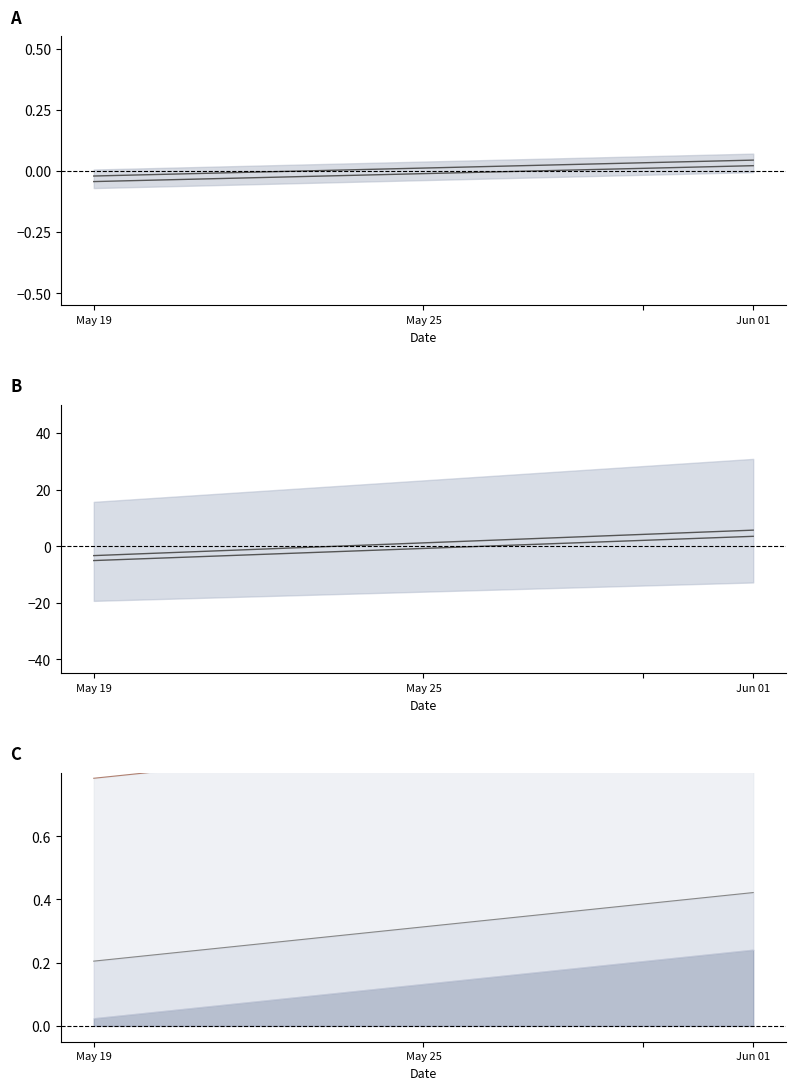

List the series in order of their peak value, lowest first.

middle line, upper line, lower line